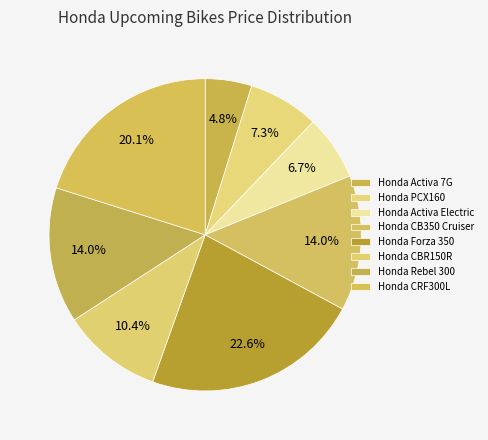

Approximately how many times larger is the value at Honda CBR150R compared to Honda Activa 7G?

2.2